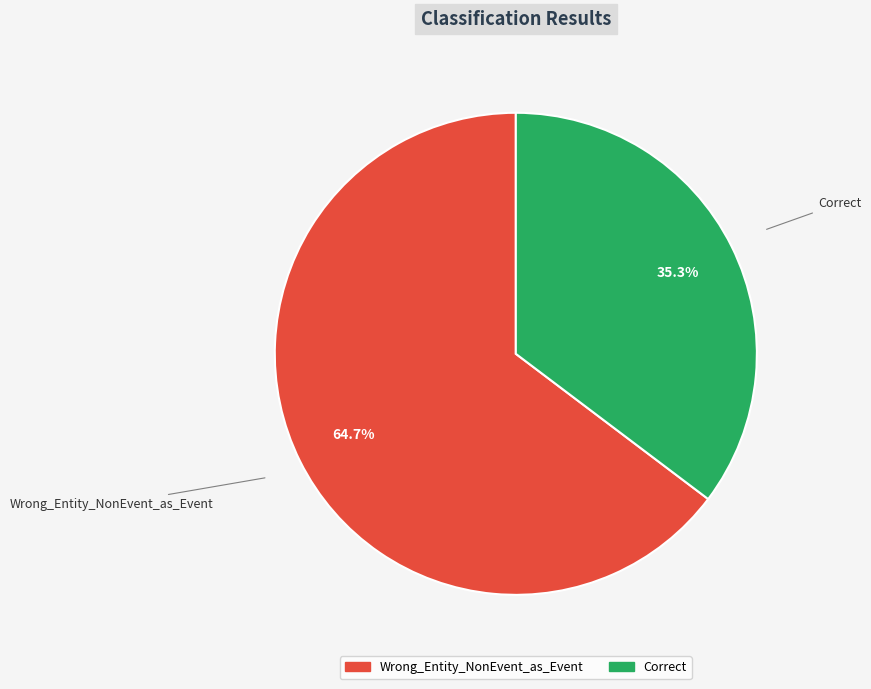

How many segments does this pie chart have?

2